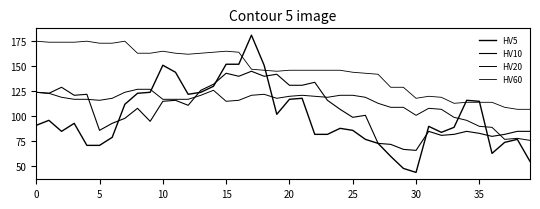

Where is HV60 nearest to the value 141?

27